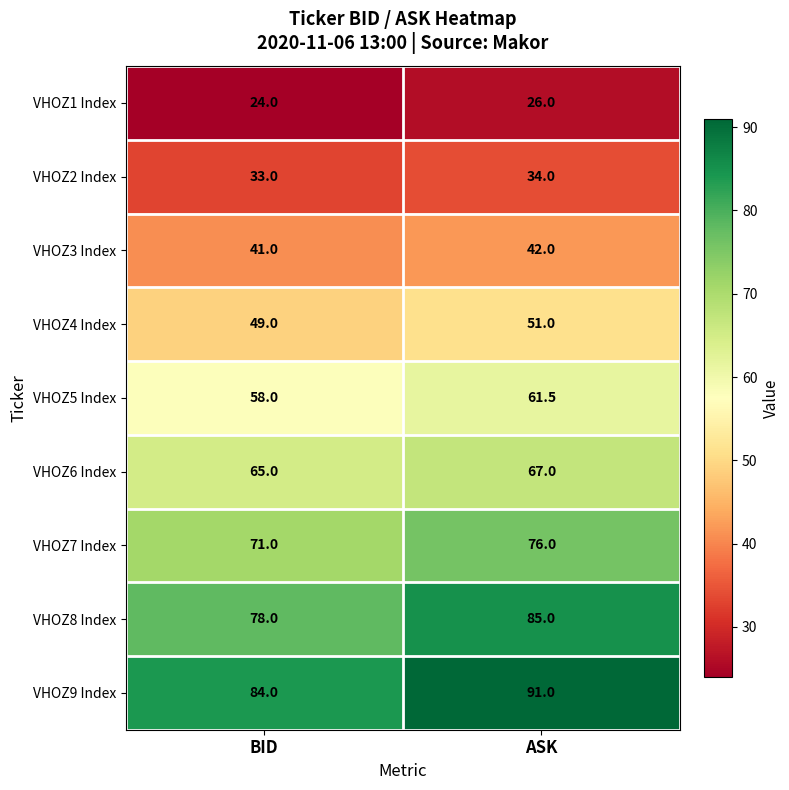

At which label does VHOZ5 Index reach its peak?

ASK